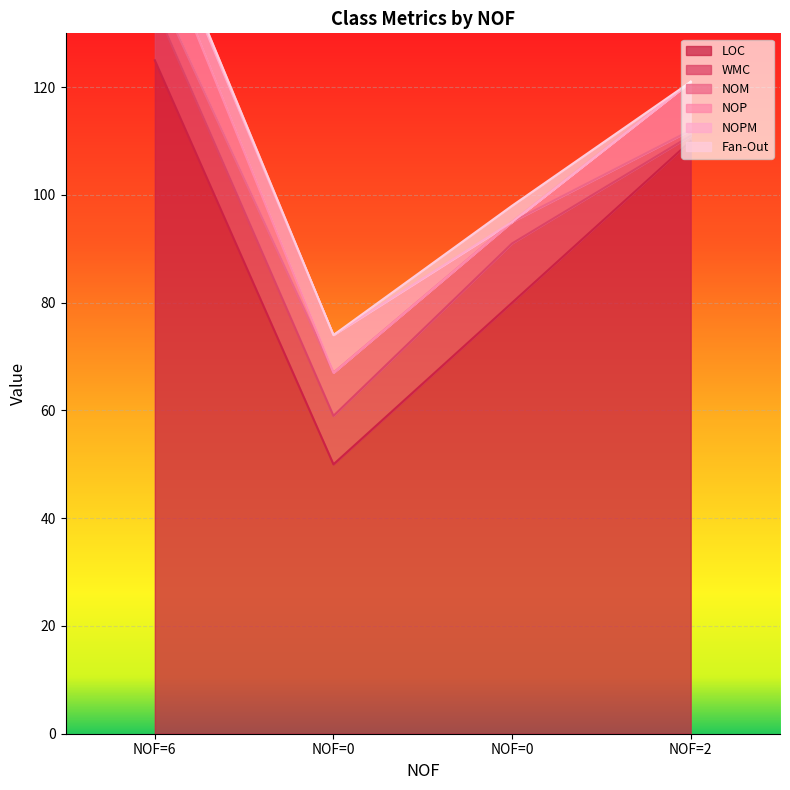

Which series has the largest total across all categories?

LOC